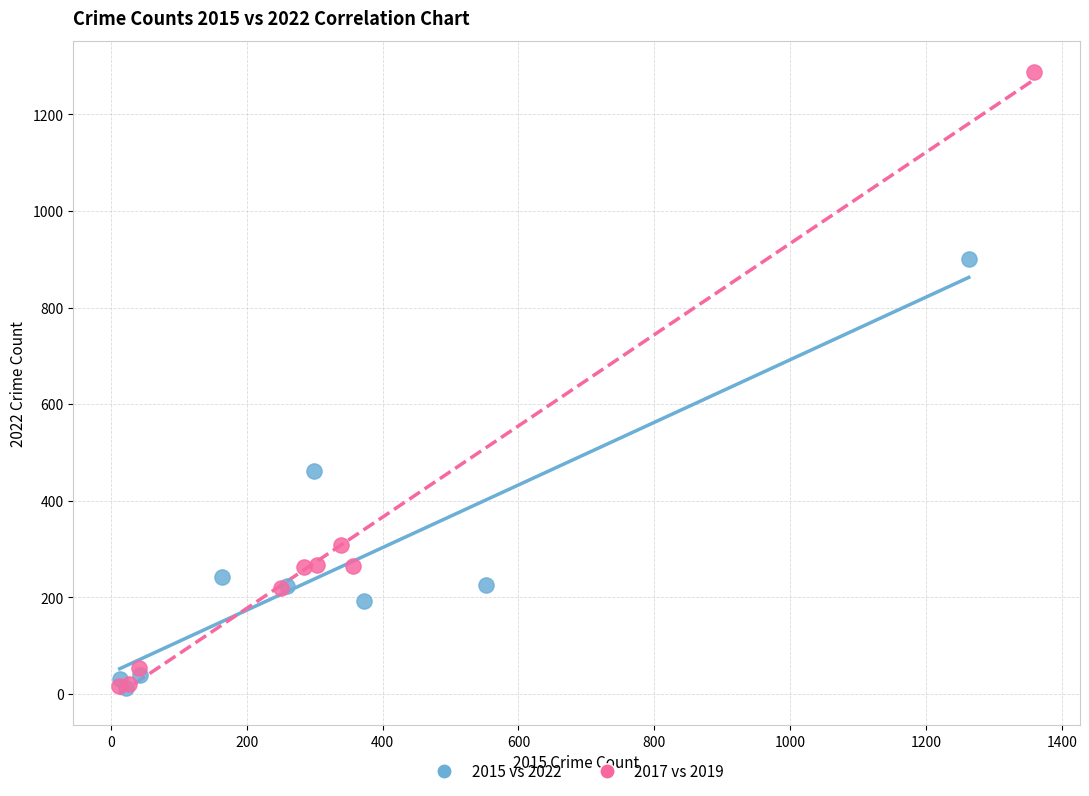

Which series reaches the maximum Y coordinate?

2017 vs 2019